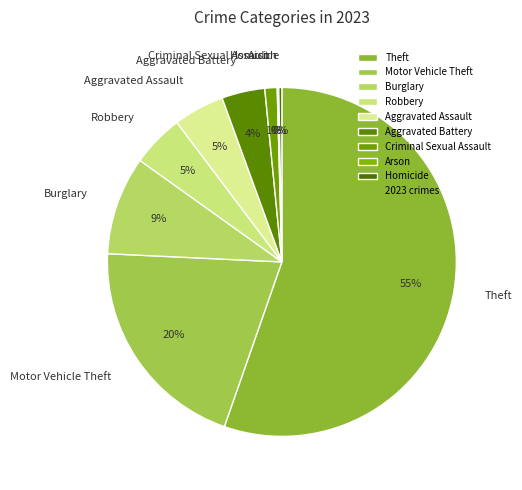

To the nearest percent, what percentage of the pie is Burglary?

9%